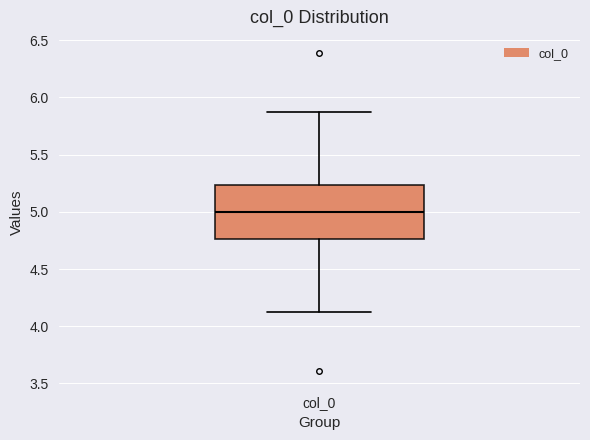

Transcribe this box plot: give where the median line is, the range the box spans, and where the two whiskers end, as read against the y-axis. The values are not printed on the chart, so give them approximately, as read against the axis.

median 5.00, box 4.75 to 5.25, whiskers 4.15 to 5.85